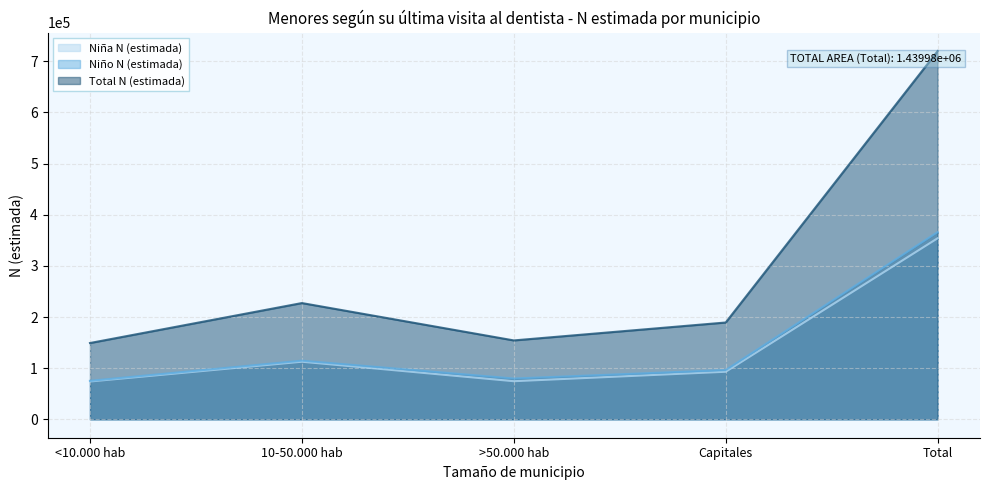

Is the value of Niño N (estimada) at 10-50.000 hab greater than the value of Total N (estimada) at Total?

No